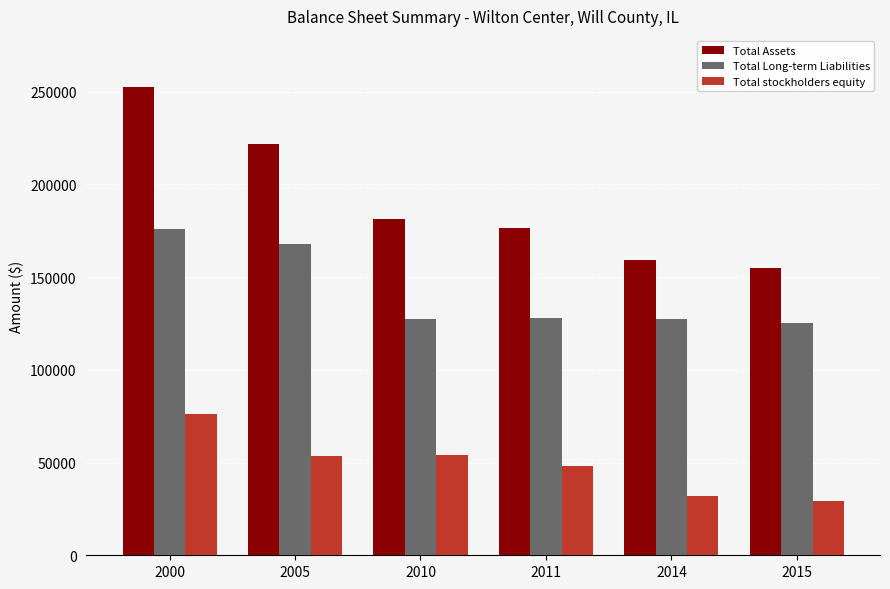

Is the value of Total Assets at 2011 greater than the value of Total stockholders equity at 2005?

Yes